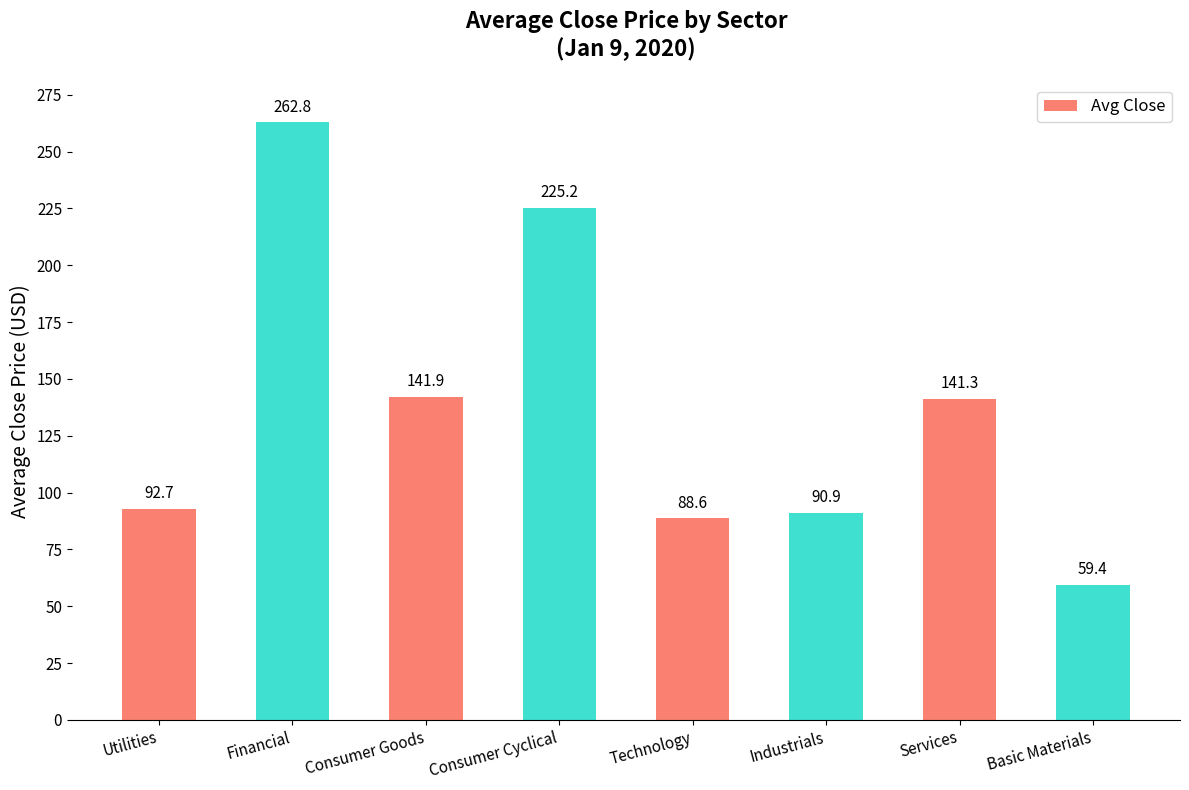

What is the difference between the maximum and minimum values?

203.4